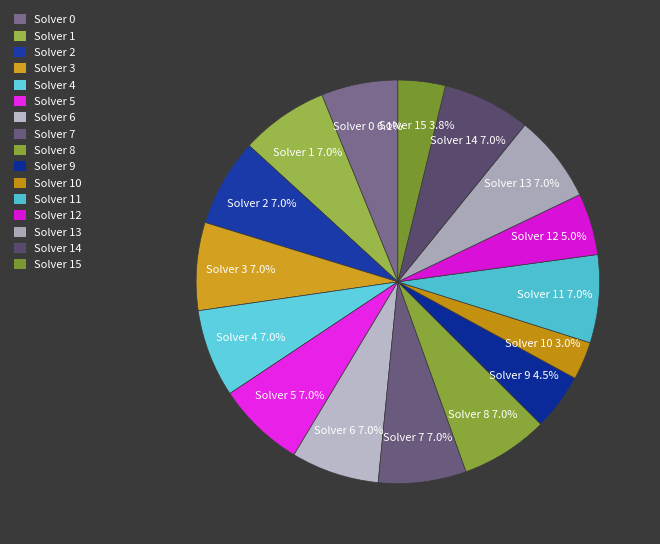

What percentage is the Solver 4 slice, to the nearest percent?

7%